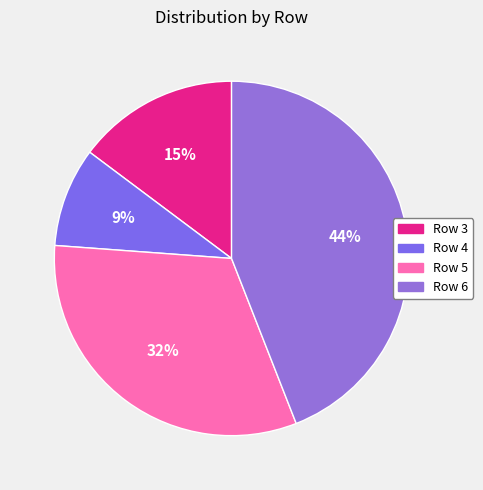

Rank the categories by value from lowest to highest.

Row 4, Row 3, Row 5, Row 6